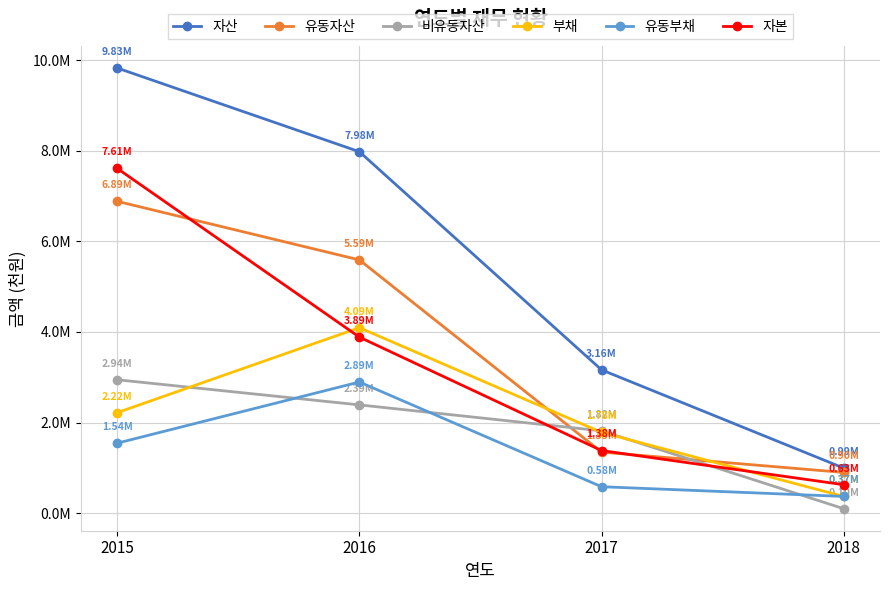

What are all the series names shown in the legend?

자산, 유동자산, 비유동자산, 부채, 유동부채, 자본